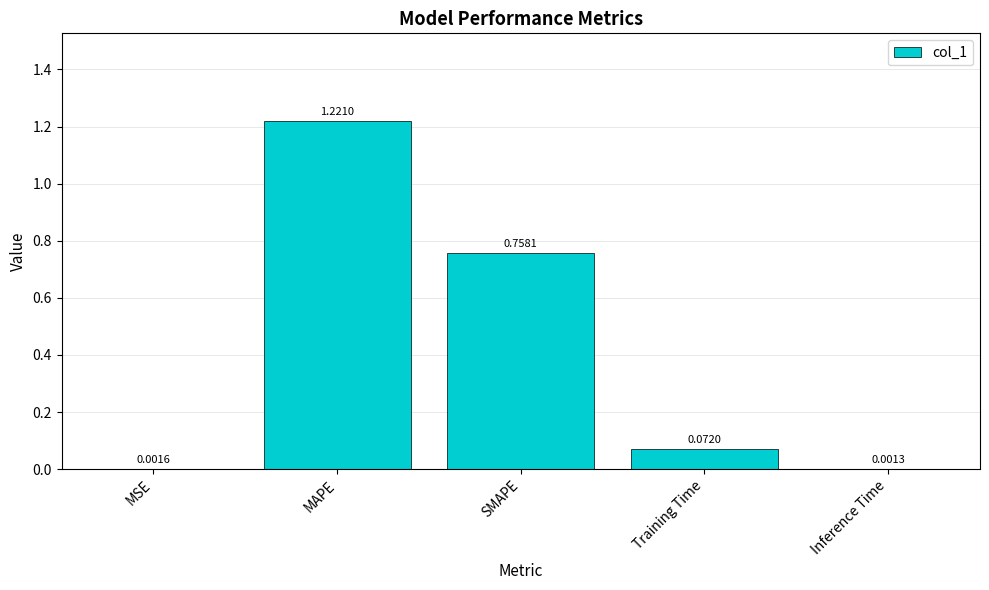

What is the change in value from MAPE to SMAPE?

-0.5